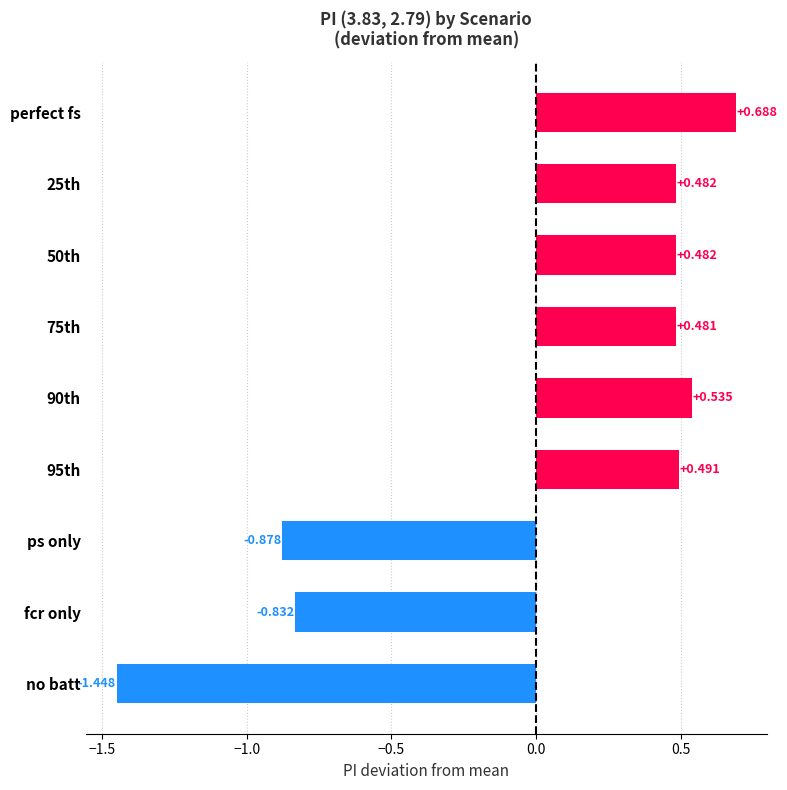

What is the label of the 8th bar from the top?

fcr only